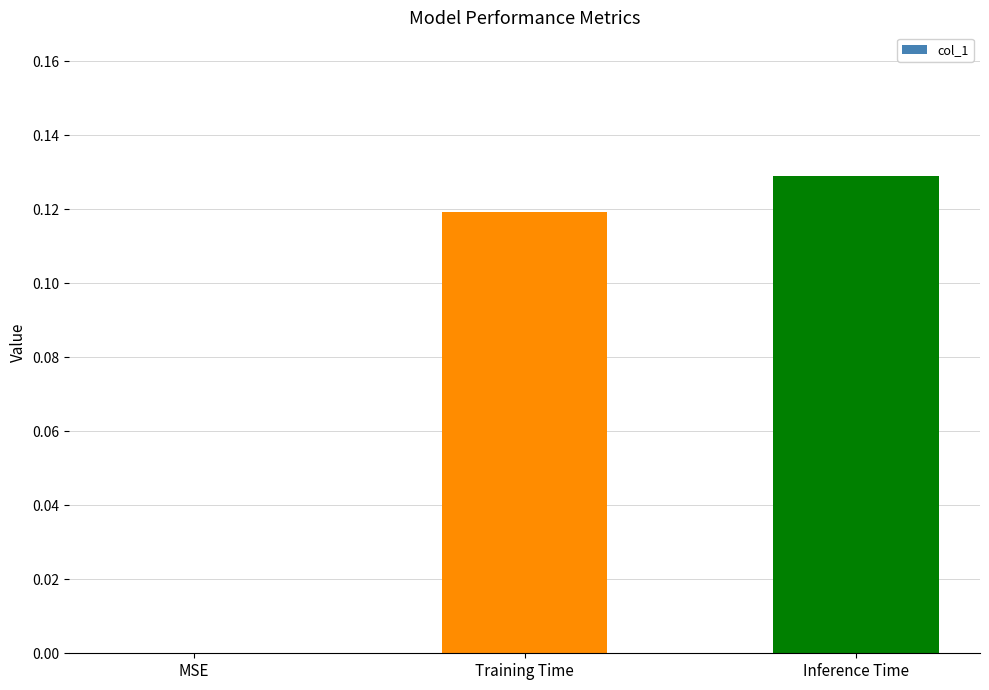

The value at Training Time is 0.2. True or false?

False